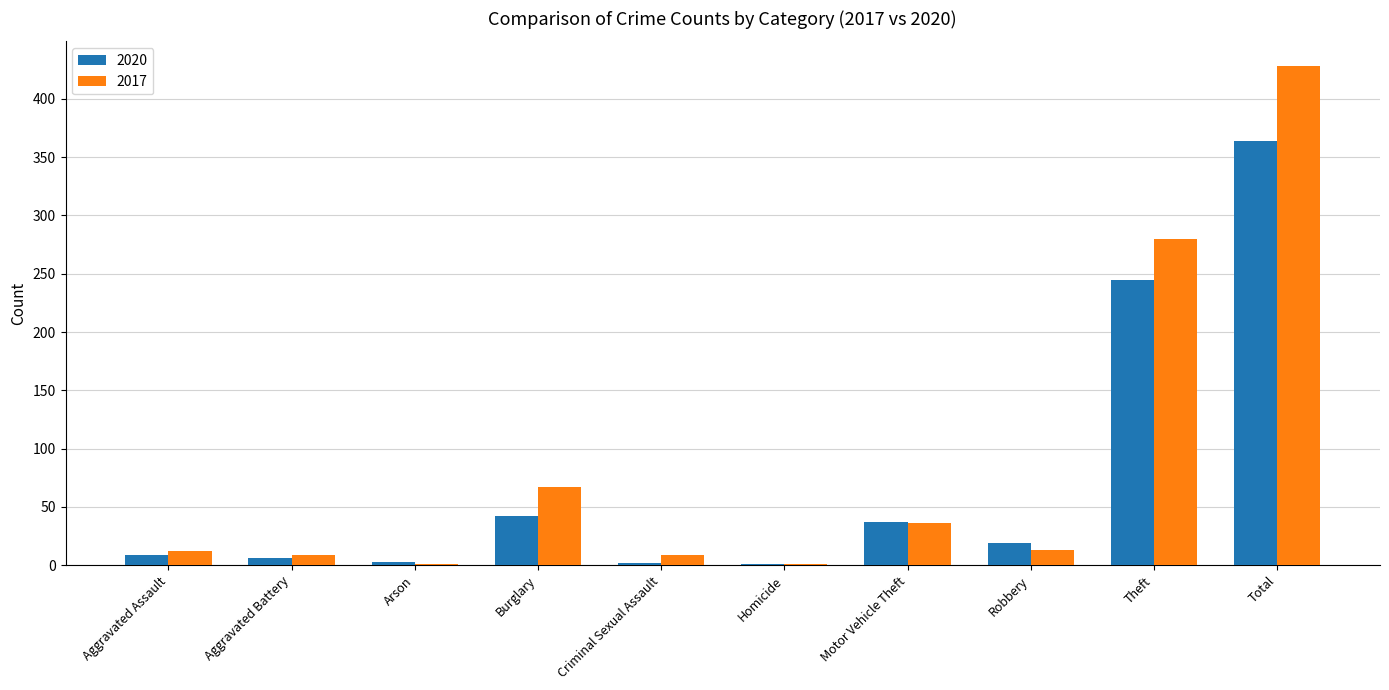

What is the average value of the 2020 series?

73